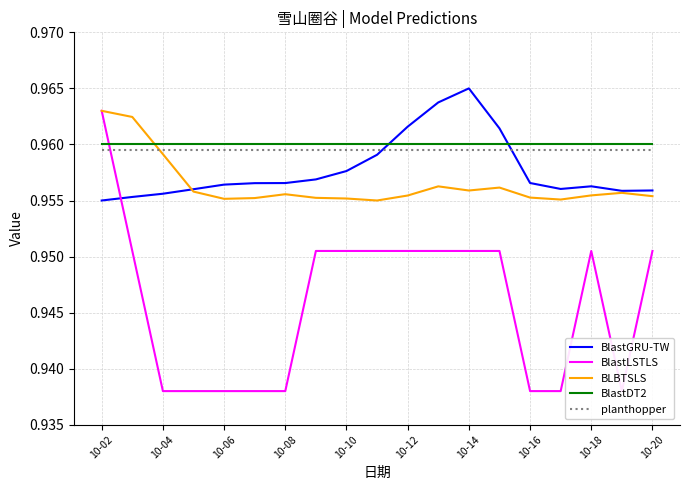

What is the value of the BlastDT2 point at the 13th from the left?

1.0